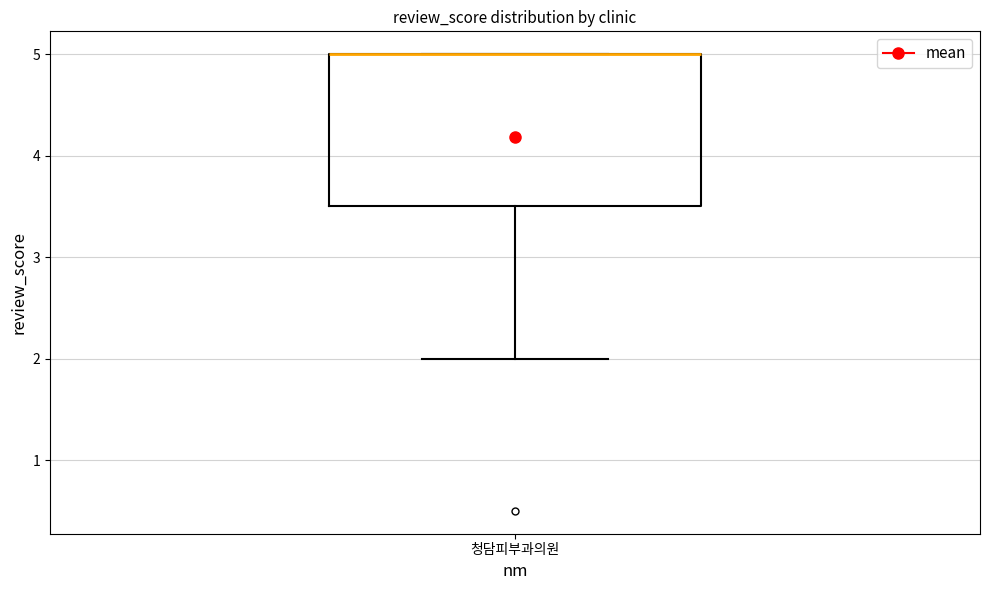

Transcribe this box plot: give where the median line is, the range the box spans, and where the two whiskers end, as read against the y-axis. The values are not printed on the chart, so give them approximately, as read against the axis.

median 5.0 (drawn on the box's upper edge), box 3.5 to 5.0, whiskers 2.0 to 5.0